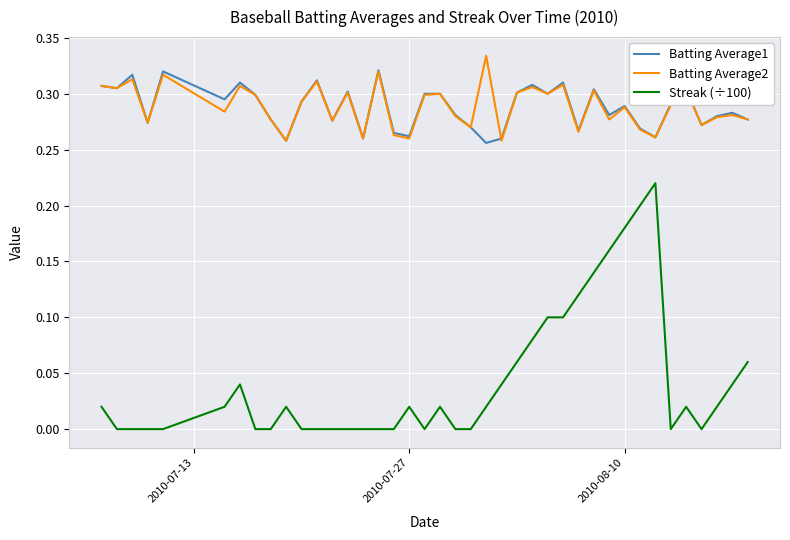

Which series has the widest spread of values?

Streak (÷100)